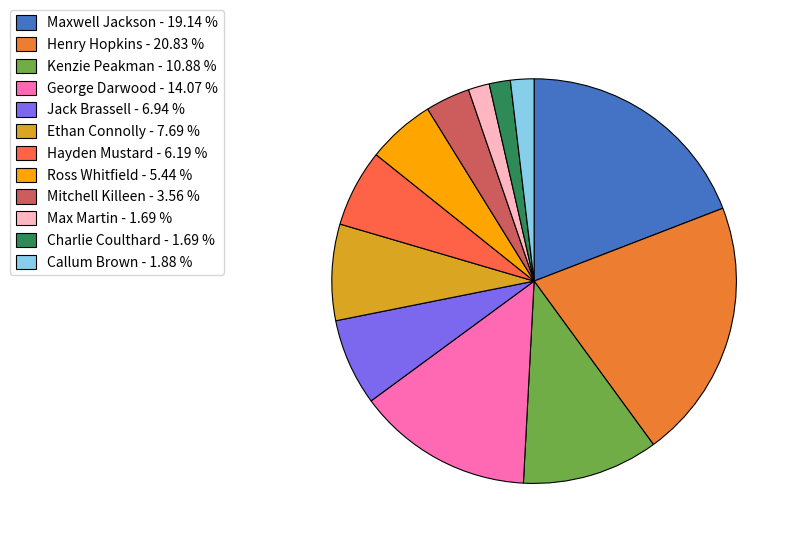

Rank the categories by value from lowest to highest.

Max Martin, Charlie Coulthard, Callum Brown, Mitchell Killeen, Ross Whitfield, Hayden Mustard, Jack Brassell, Ethan Connolly, Kenzie Peakman, George Darwood, Maxwell Jackson, Henry Hopkins